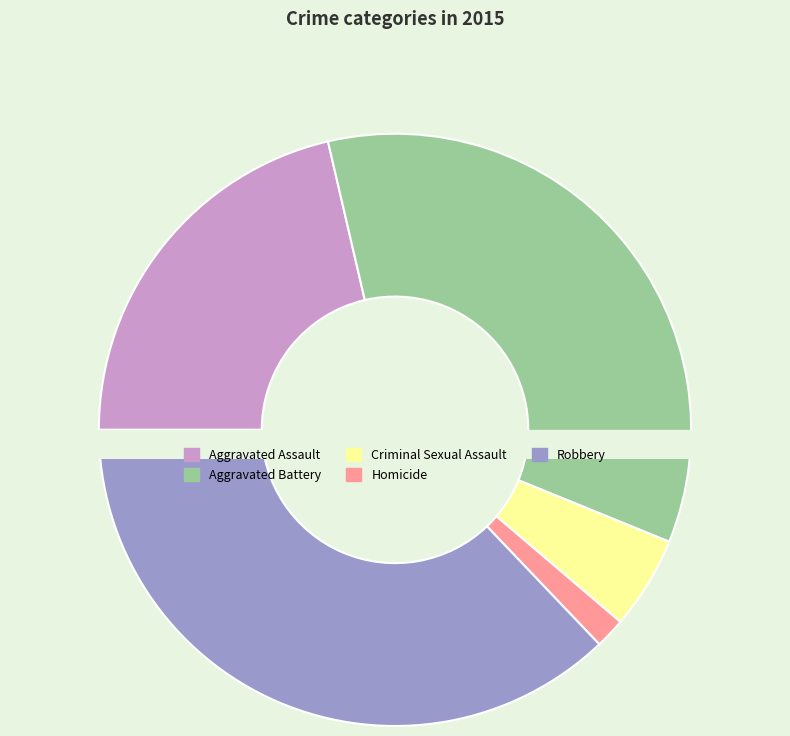

To the nearest percent, what is the difference between the largest and smallest slice percentages?

35%